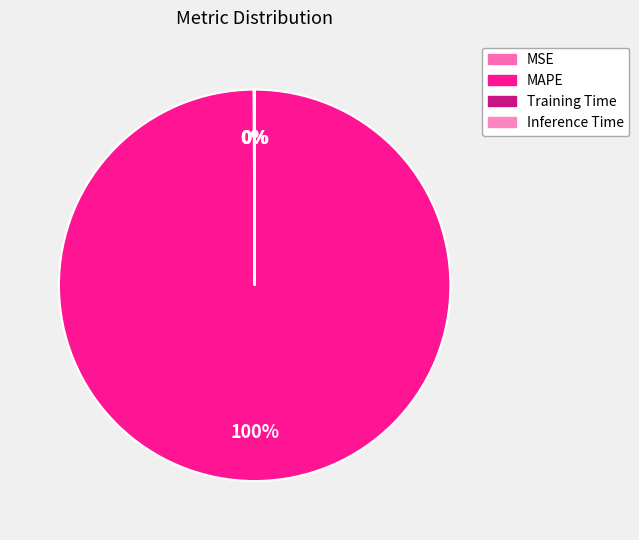

What is the smallest slice in the pie chart?

Inference Time